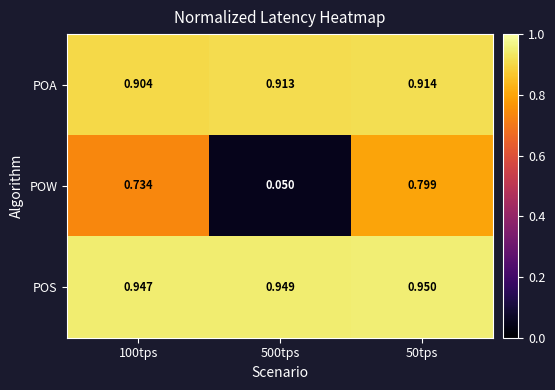

Which series has the widest spread of values?

POW